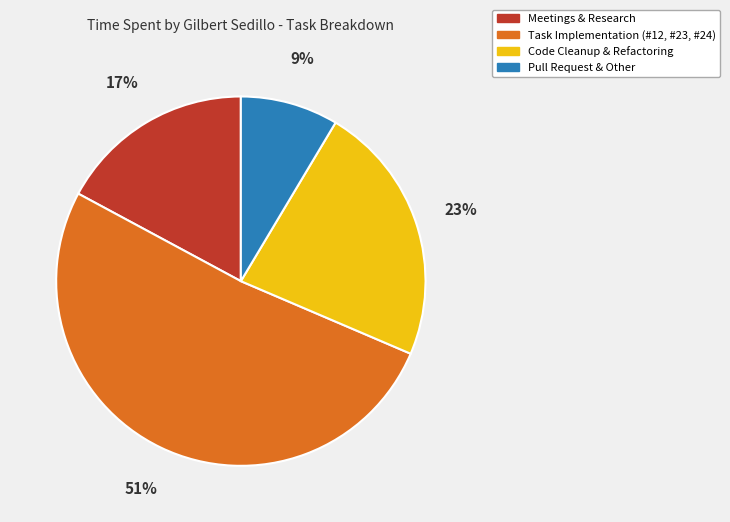

Is the sum of Task Implementation (#12, #23, #24) and Code Cleanup & Refactoring greater than half?

Yes